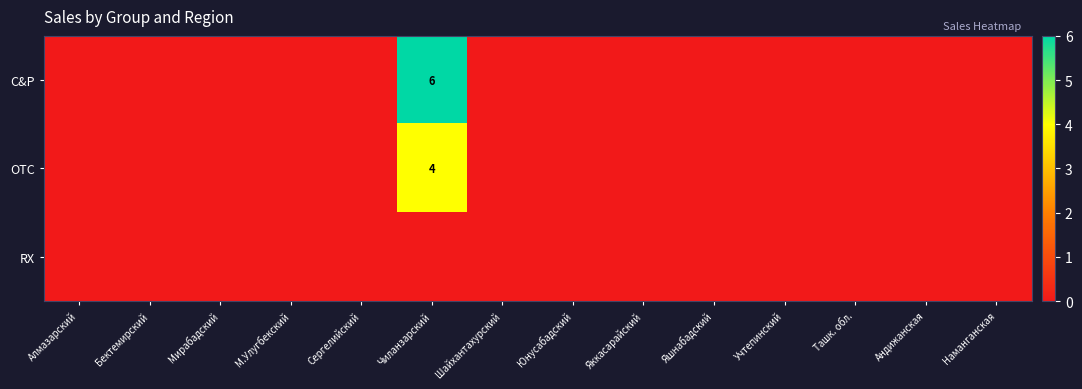

Which series changed the most between М.Улугбекский and Яккасарайский?

C&P